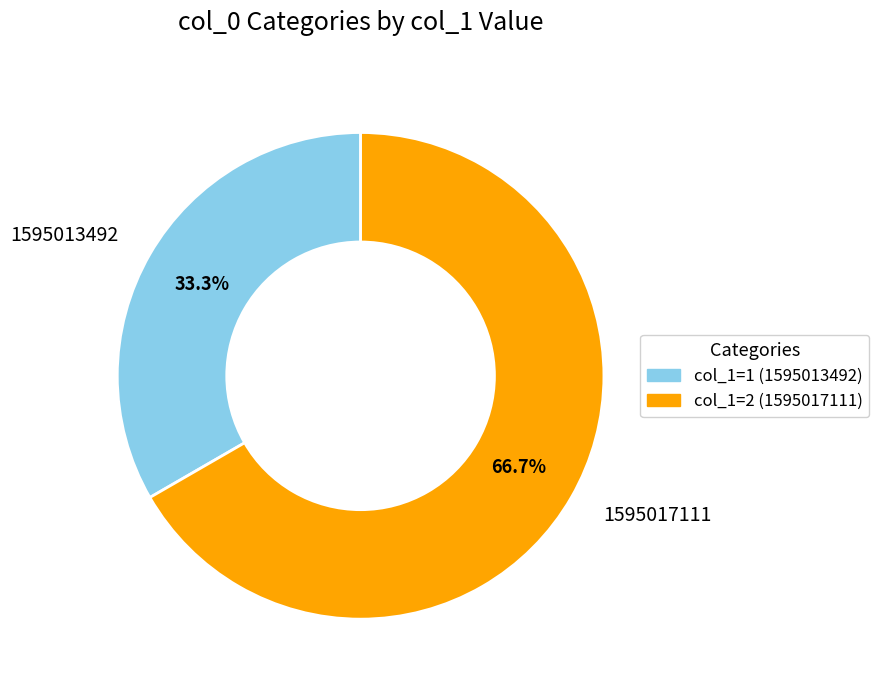

How many segments does this pie chart have?

2